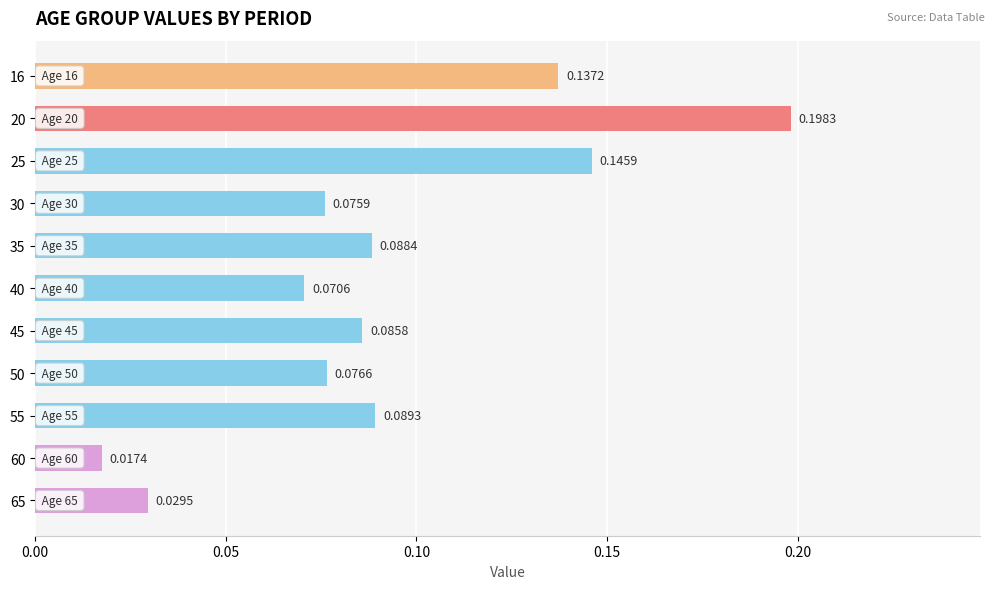

List the labels in order of value, smallest first.

60, 65, 40, 30, 50, 45, 35, 55, 16, 25, 20